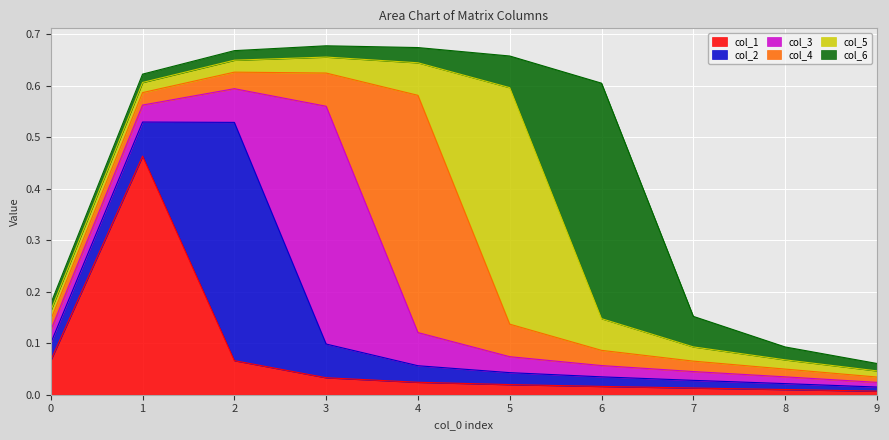

Reading left to right, list all the values displayed in this chart.

col_1: 0=0.1	1=0.5	2=0.1	3=0.0	4=0.0	5=0.0	6=0.0	7=0.0	8=0.0	9=0.0
col_2: 0=0.0	1=0.1	2=0.5	3=0.1	4=0.0	5=0.0	6=0.0	7=0.0	8=0.0	9=0.0
col_3: 0=0.0	1=0.0	2=0.1	3=0.5	4=0.1	5=0.0	6=0.0	7=0.0	8=0.0	9=0.0
col_4: 0=0.0	1=0.0	2=0.0	3=0.1	4=0.5	5=0.1	6=0.0	7=0.0	8=0.0	9=0.0
col_5: 0=0.0	1=0.0	2=0.0	3=0.0	4=0.1	5=0.5	6=0.1	7=0.0	8=0.0	9=0.0
col_6: 0=0.0	1=0.0	2=0.0	3=0.0	4=0.0	5=0.1	6=0.5	7=0.1	8=0.0	9=0.0